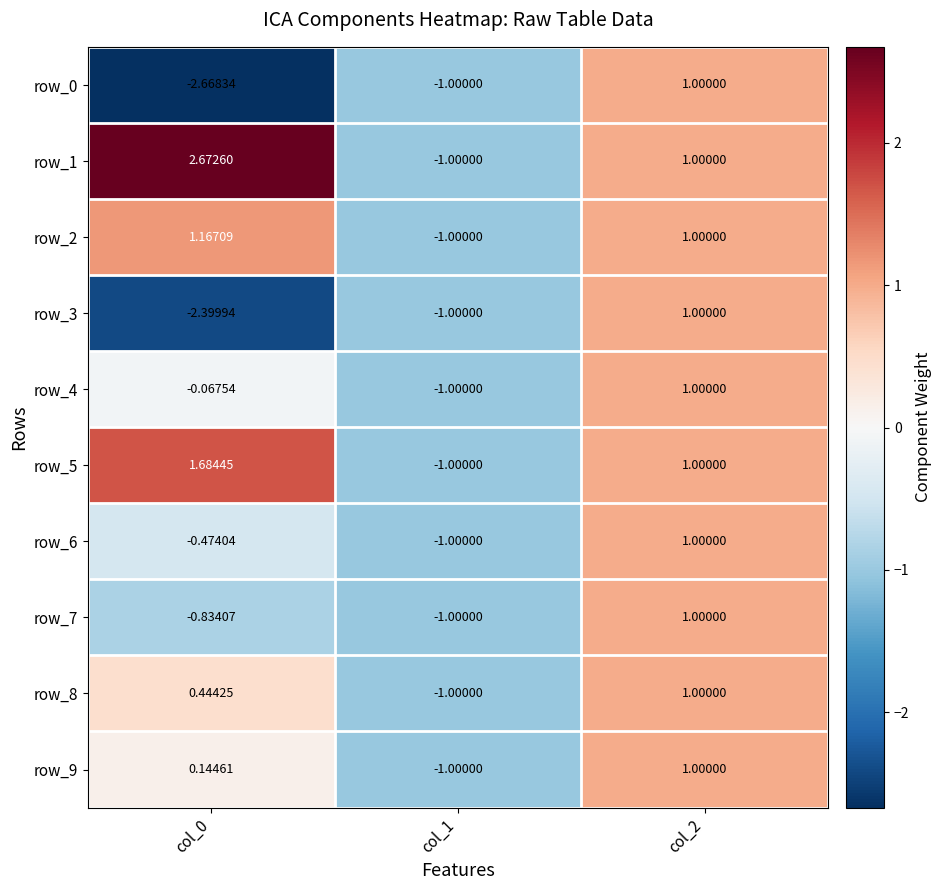

Is the value of row_3 at col_2 greater than the value of row_1 at col_0?

No